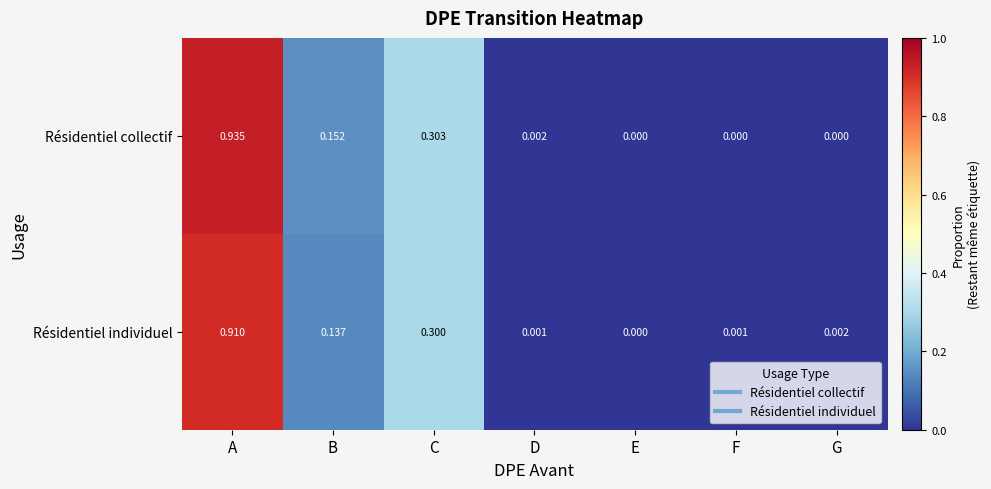

At which category is the sum across all series the highest?

A